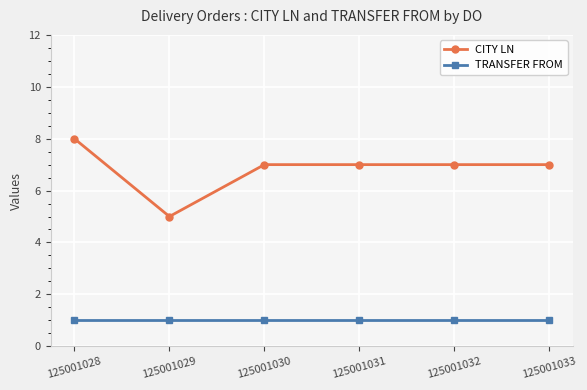

List the series in order of their overall mean, highest first.

CITY LN, TRANSFER FROM